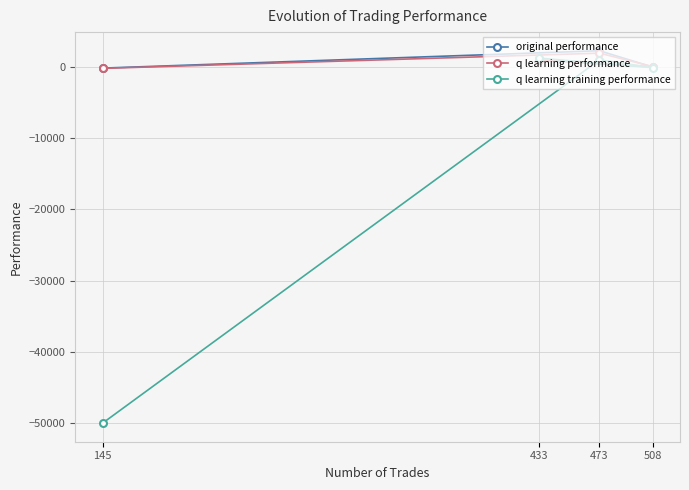

Is it true that q learning training performance equals 1218.1 at 433?

True